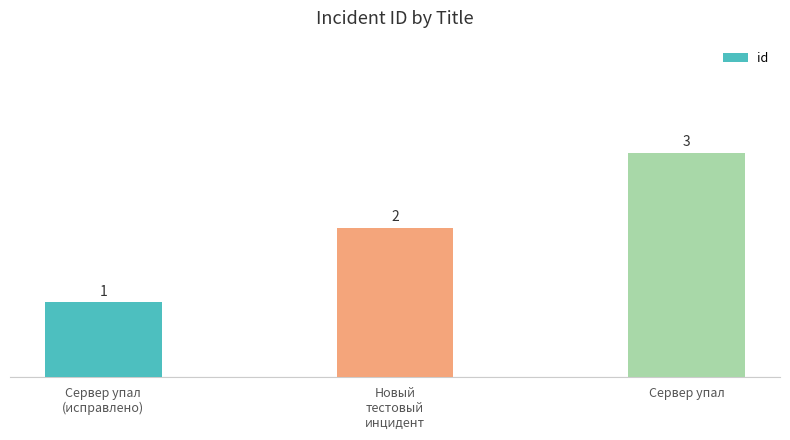

Reading left to right, what are all the values shown in this chart?

Сервер упал
(исправлено)=1	Новый
тестовый
инцидент=2	Сервер упал=3